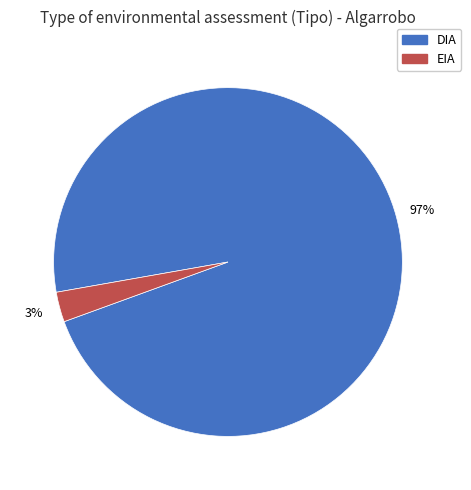

Does any single category account for the majority?

Yes